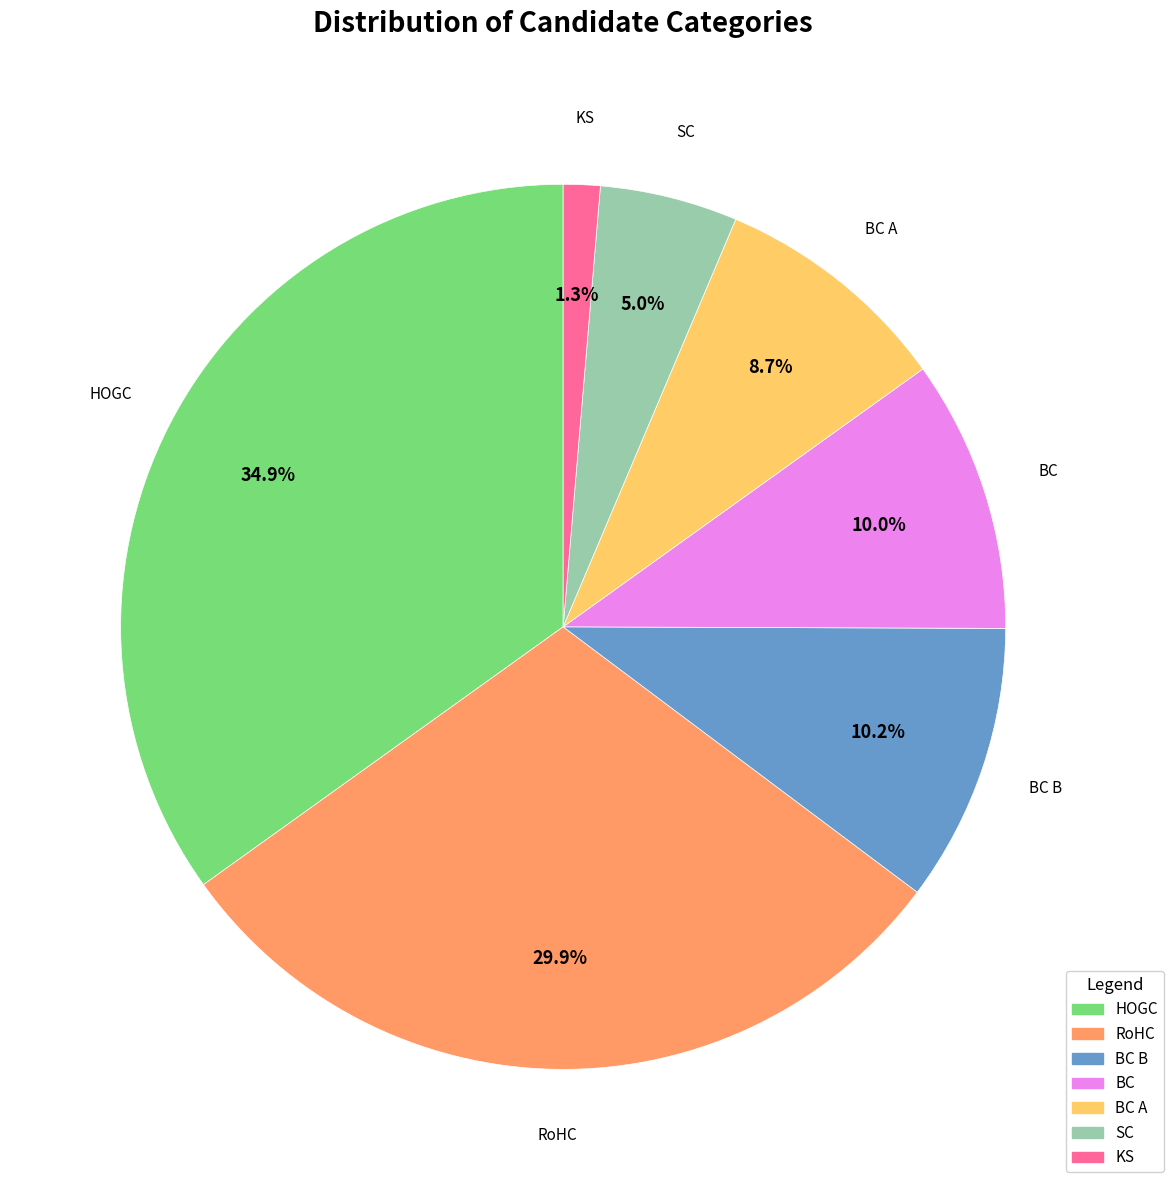

Is there a majority slice in this chart?

No